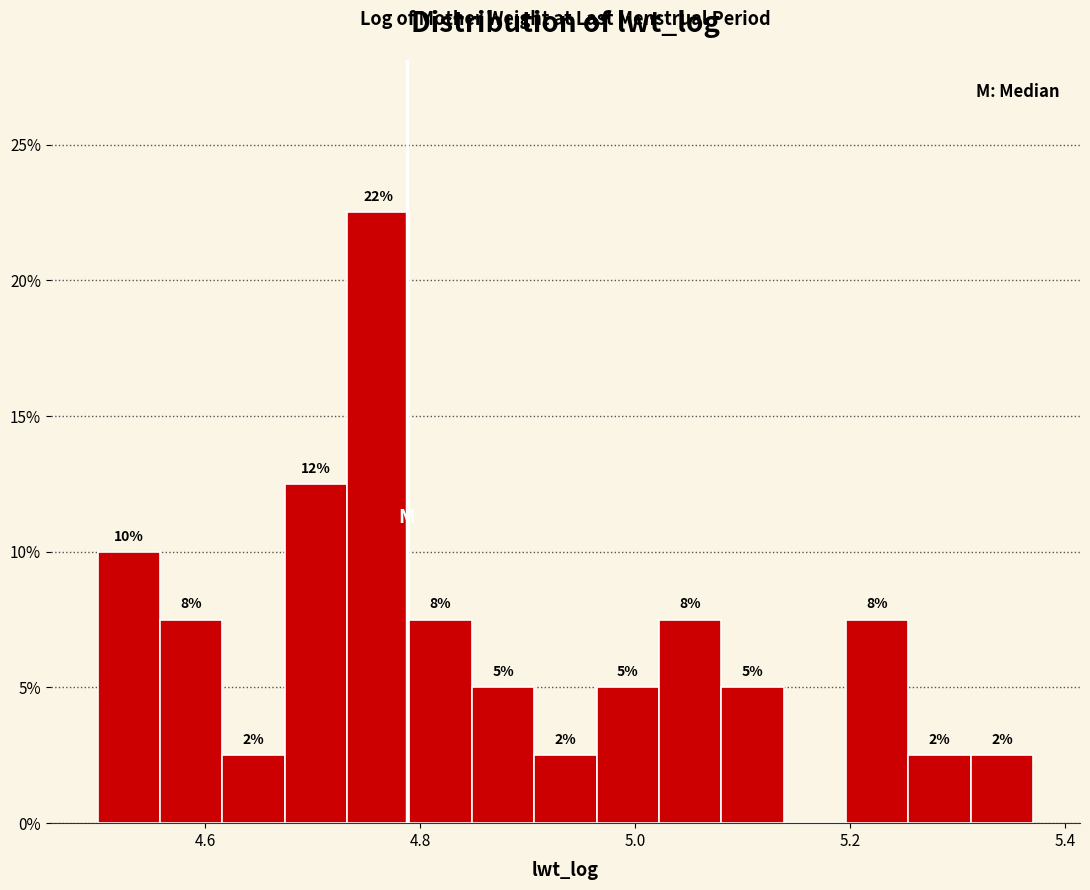

Around what value on the x-axis is the tallest bar? Give the approximate position of its centre, as read against the axis.

4.76